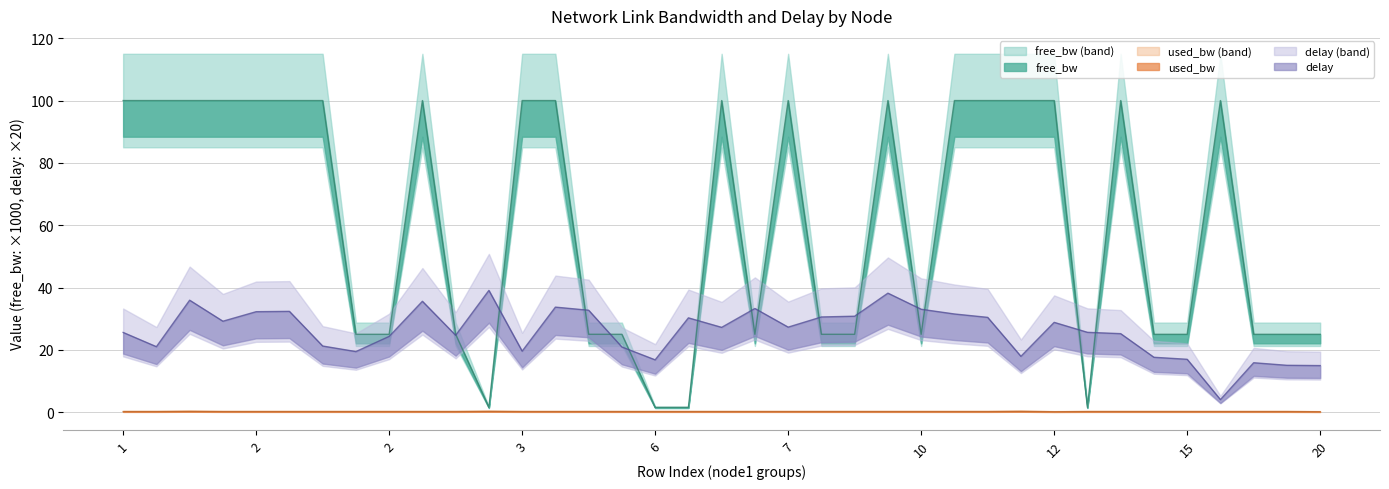

True or false: free_bw and used_bw intersect in this chart.

False